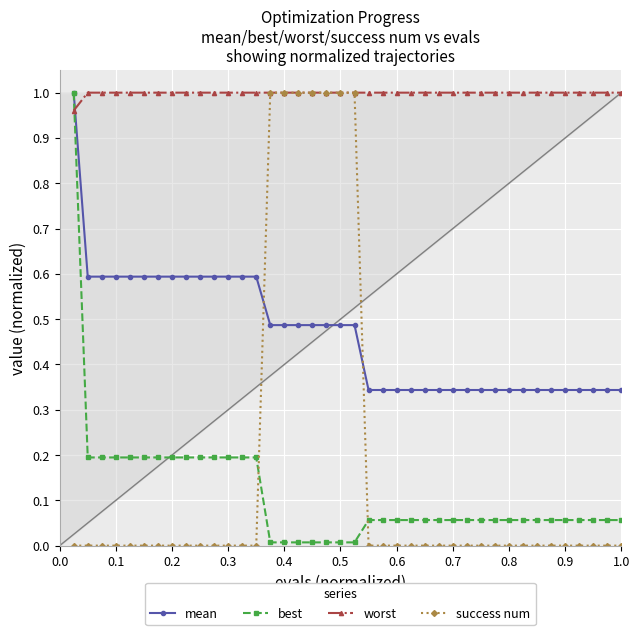

What is the greatest value displayed?

1.0